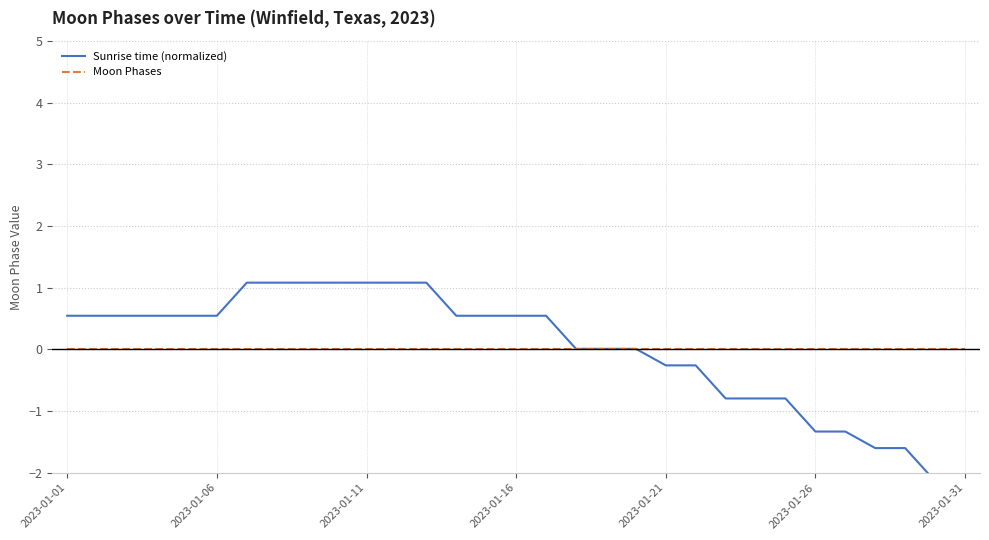

What are all the series names shown in the legend?

Sunrise time (normalized), Moon Phases